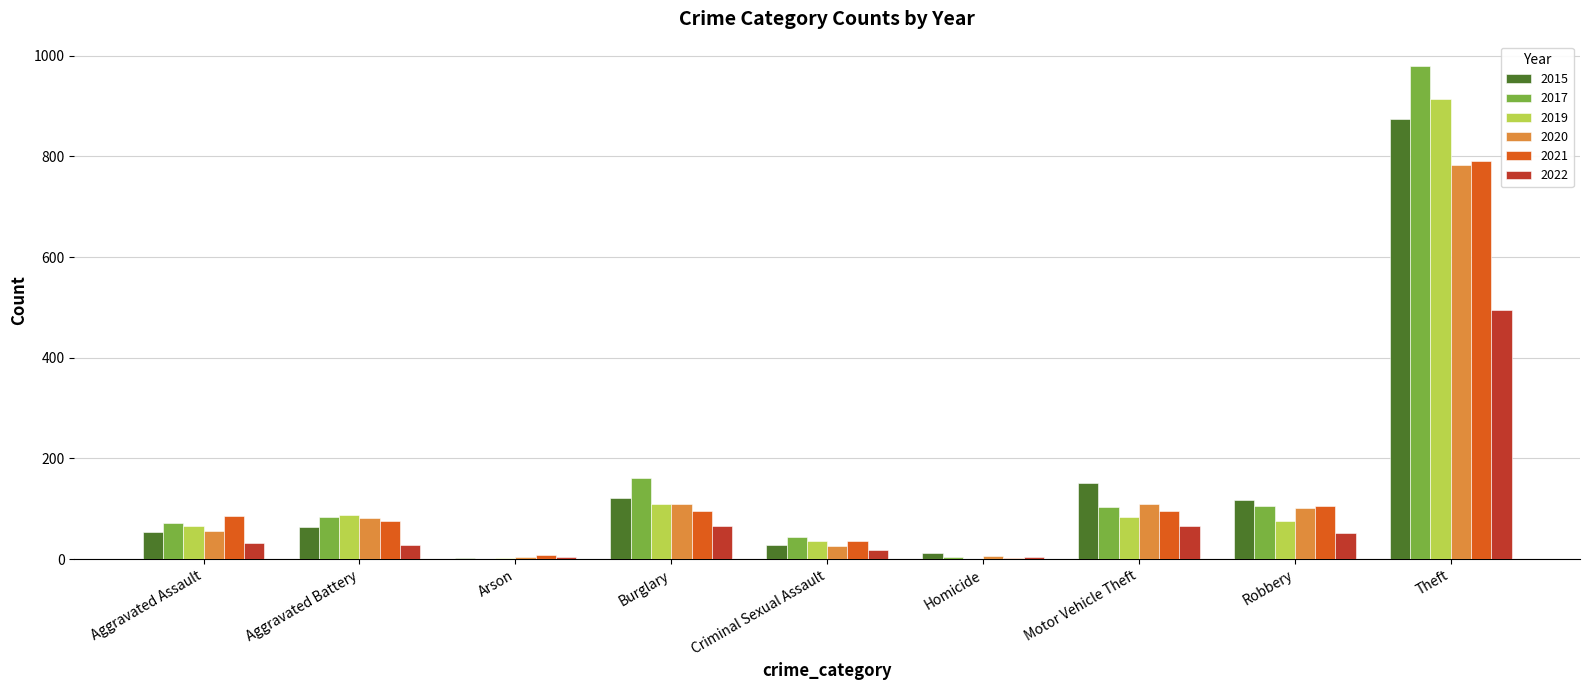

At which category is the sum across all series the highest?

Theft